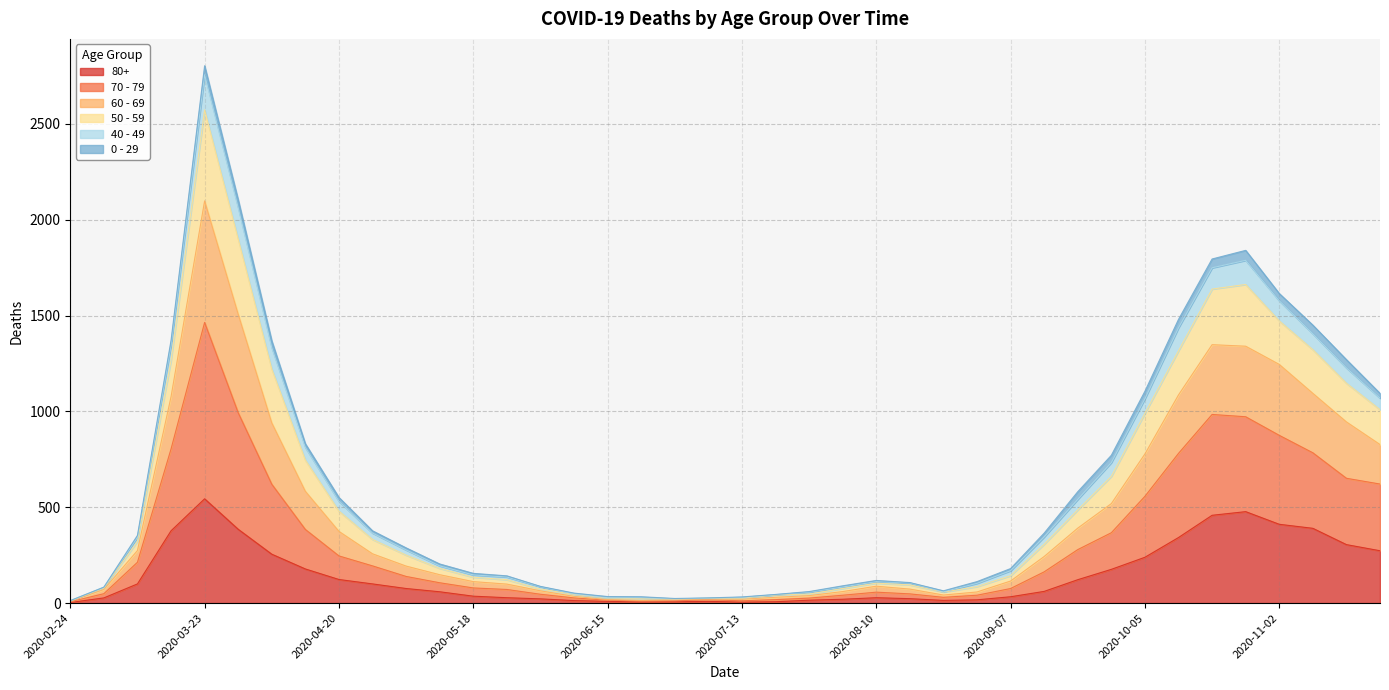

True or false: 80+ and 60 - 69 cross at least once.

False